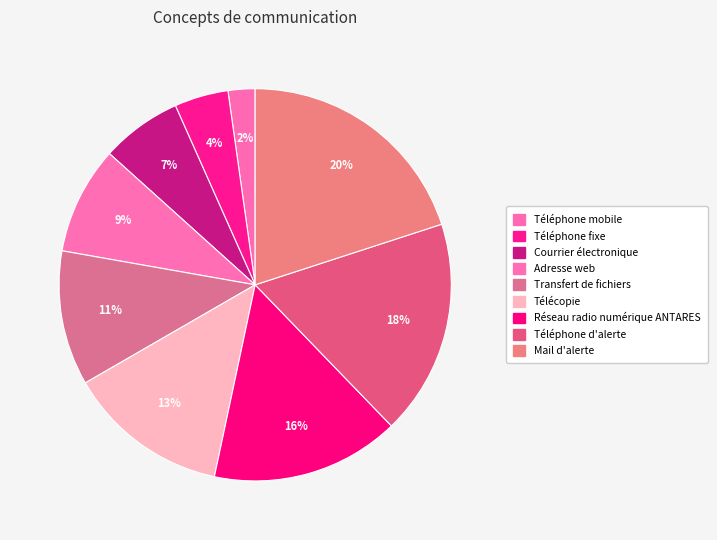

Rank the categories by value from highest to lowest.

Mail d'alerte, Téléphone d'alerte, Réseau radio numérique ANTARES, Télécopie, Transfert de fichiers, Adresse web, Courrier électronique, Téléphone fixe, Téléphone mobile